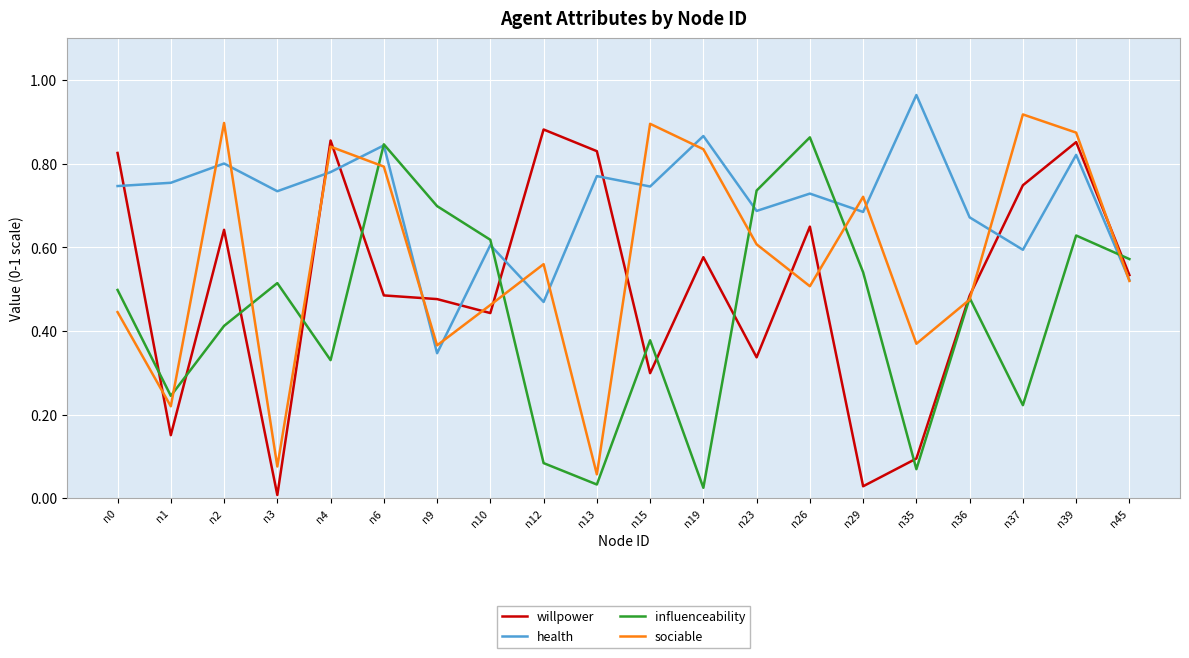

How many times do willpower and sociable cross each other?

12